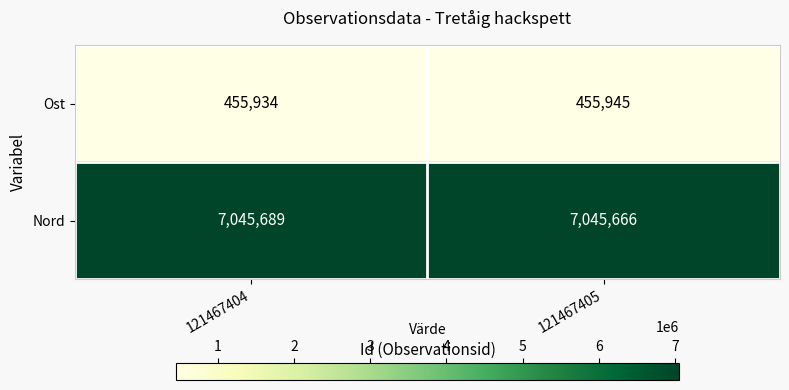

Rank the series by their average value, from lowest to highest.

Ost, Nord